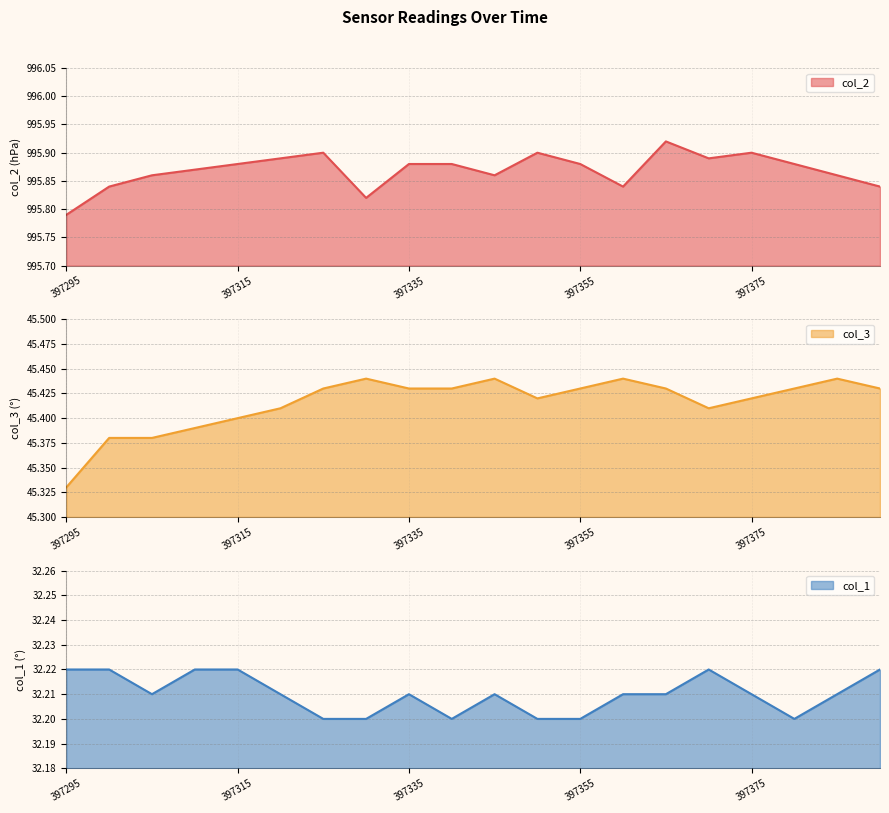

What are all the series names shown in the legend?

col_2, col_3, col_1